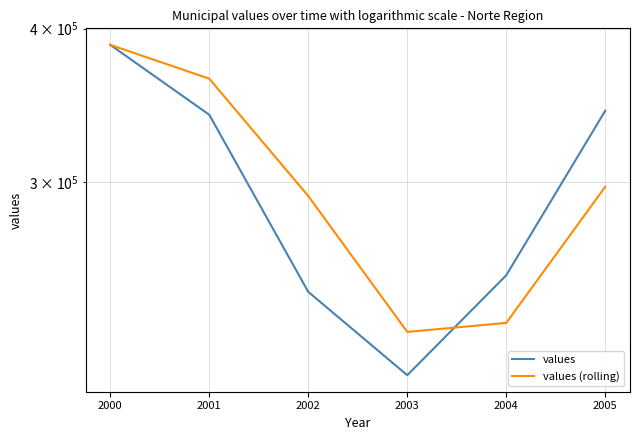

Which category has the lowest value across all series?

2003